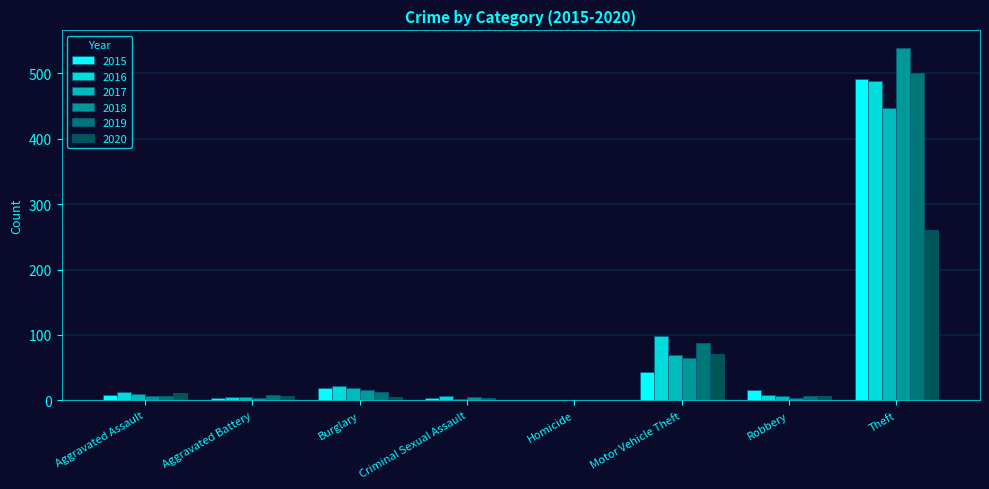

The value of 2016 at Motor Vehicle Theft is 98. True or false?

True